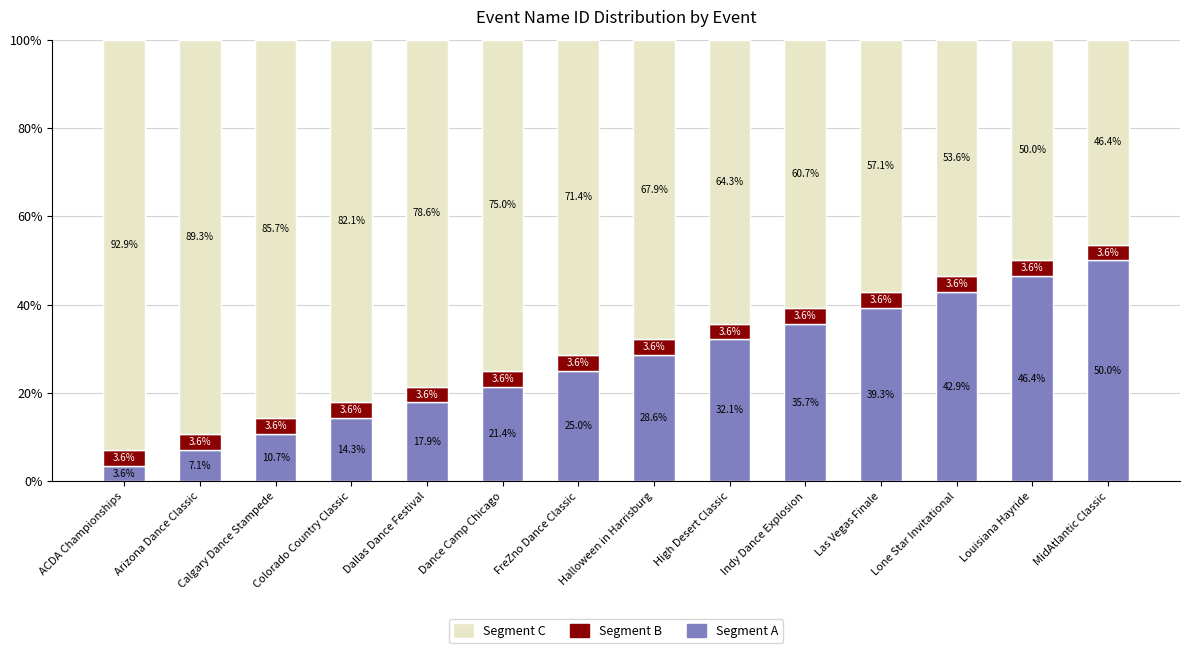

Count the number of data series in this chart.

3